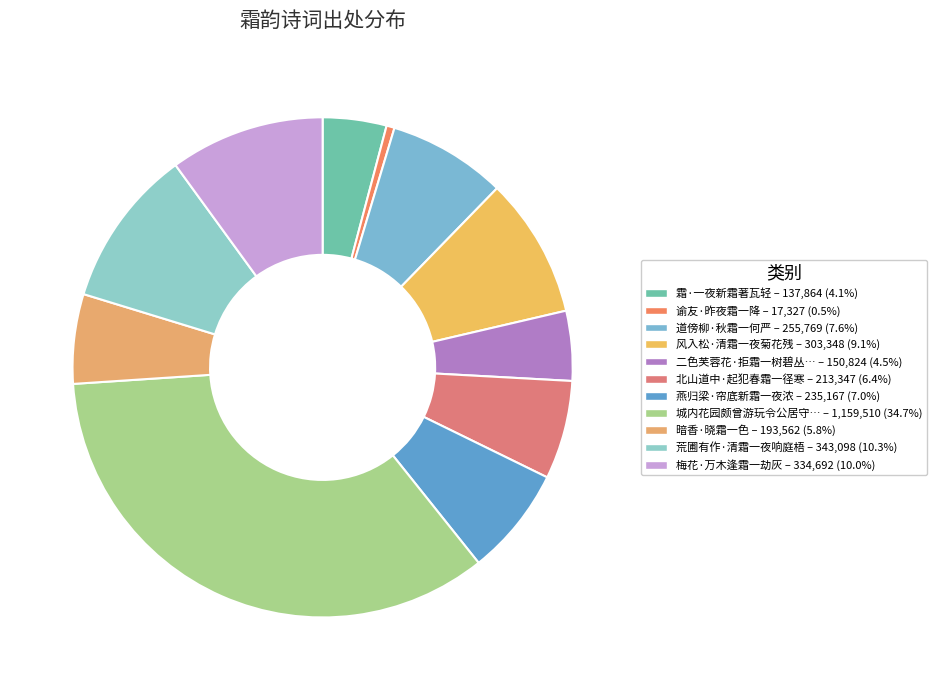

Count the number of slices in the pie.

11